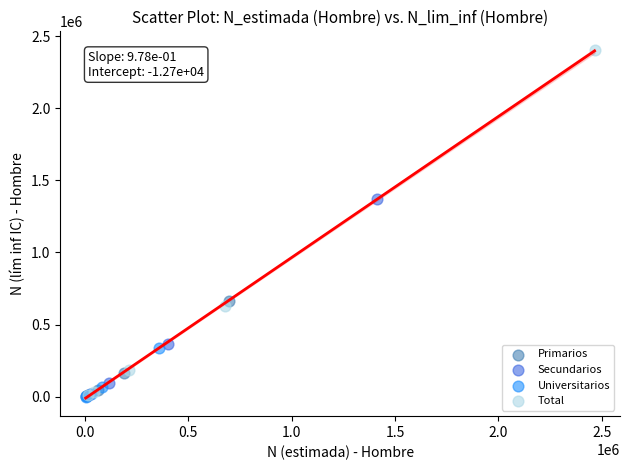

Which series contains the highest Y value?

Total